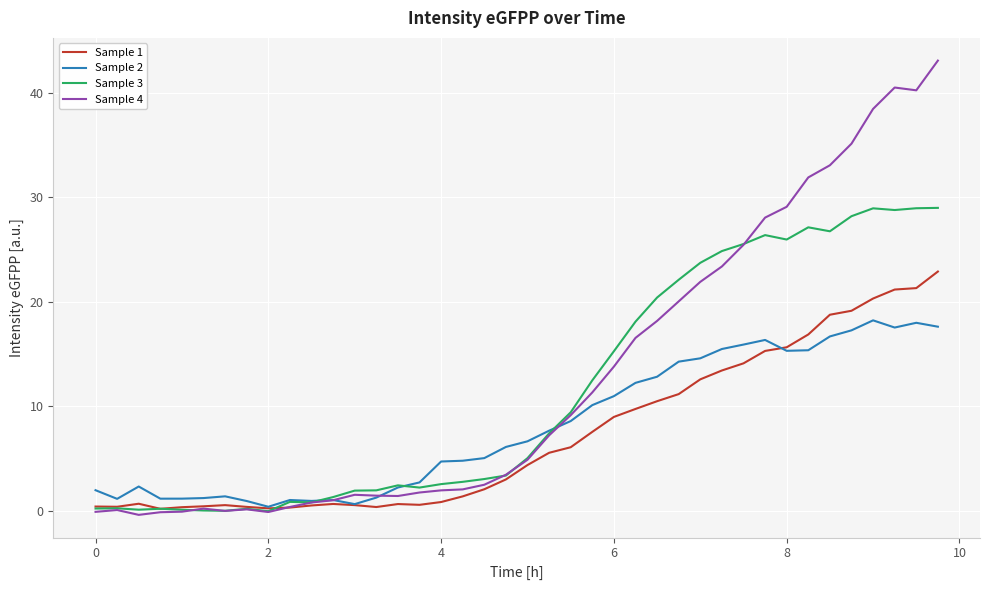

True or false: Sample 2 has more than 2 interior local peaks.

True